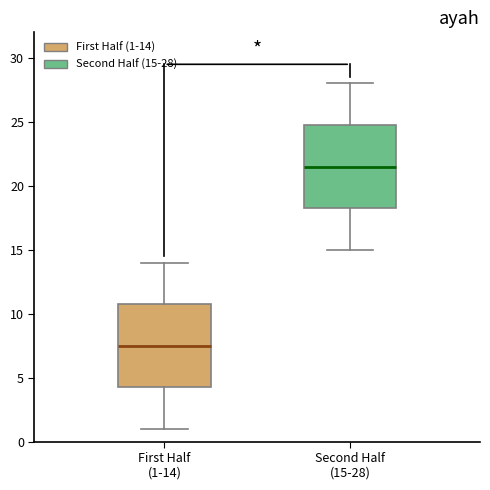

Reading left to right, read every box against the y-axis: the position of its median line, the range the box covers, and the ends of its whiskers. The values are not printed on the chart, so give them approximately, as read against the axis.

First Half (1-14): median 7.5, box 4.5 to 11.0, whiskers 1.0 to 14.0
Second Half (15-28): median 21.5, box 18.5 to 25.0, whiskers 15.0 to 28.0